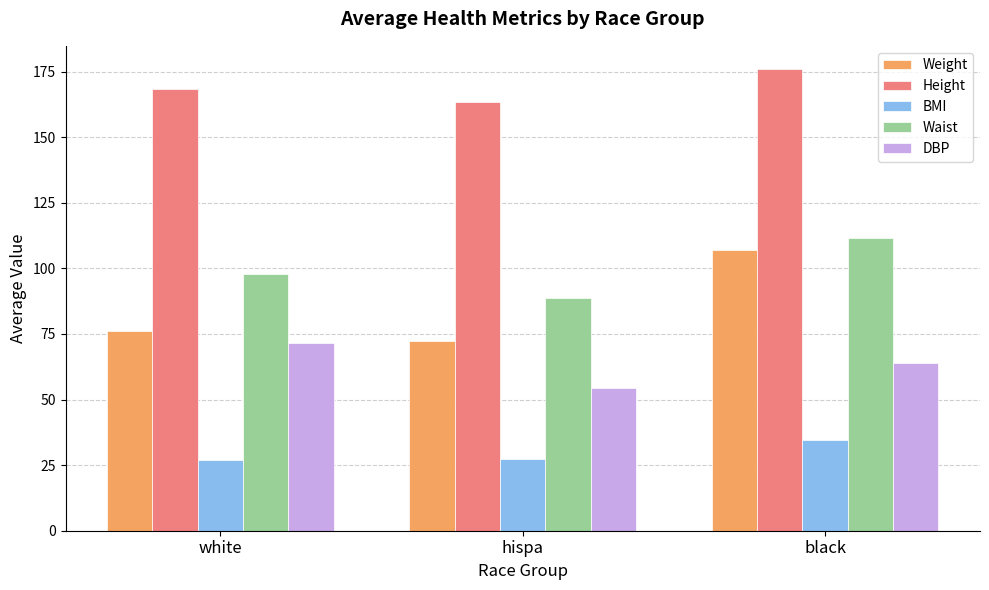

Rank the series at white from lowest to highest value.

BMI, DBP, Weight, Waist, Height